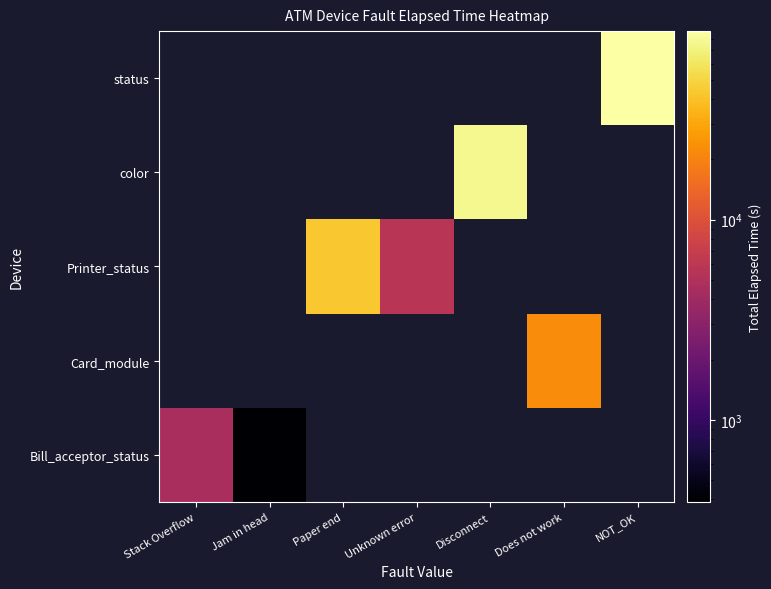

At Unknown error, list the series in order from largest to smallest.

Bill_acceptor_status, Card_module, Printer_status, color, status